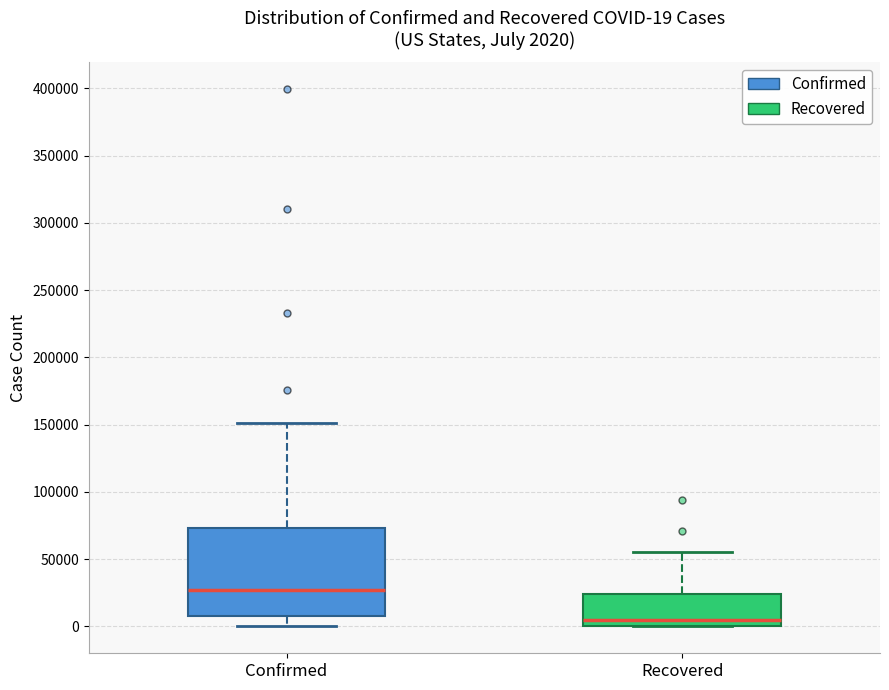

Which box has the lowest median line?

Recovered